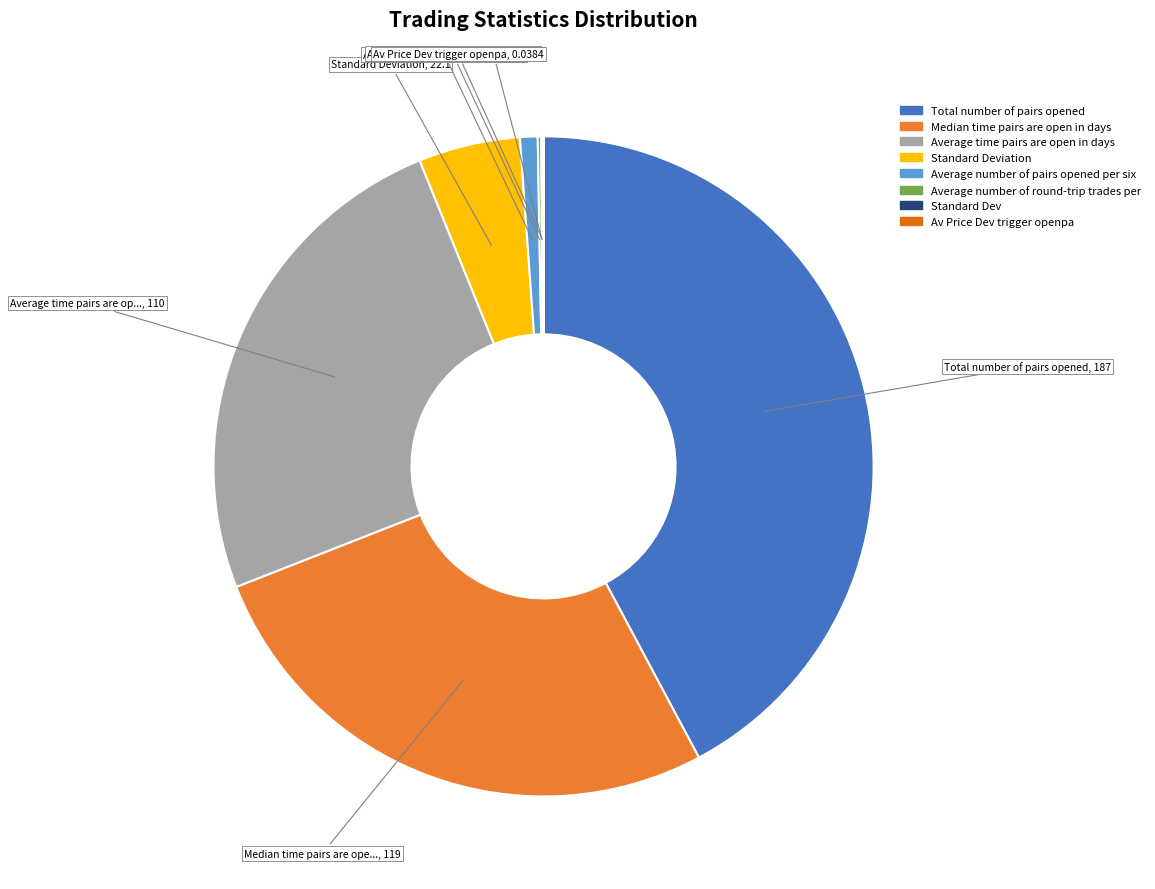

Is there a majority slice in this chart?

No